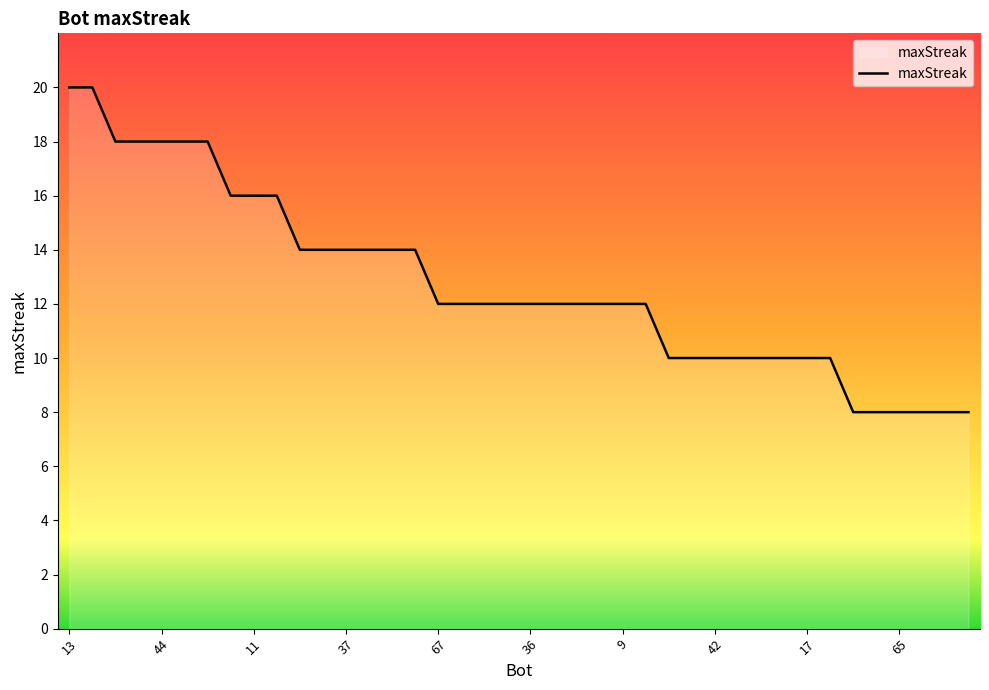

Reading left to right, extract all data points from this chart.

20	20	18	18	18	18	18	16	16	16	14	14	14	14	14	14	12	12	12	12	12	12	12	12	12	12	10	10	10	10	10	10	10	10	8	8	8	8	8	8